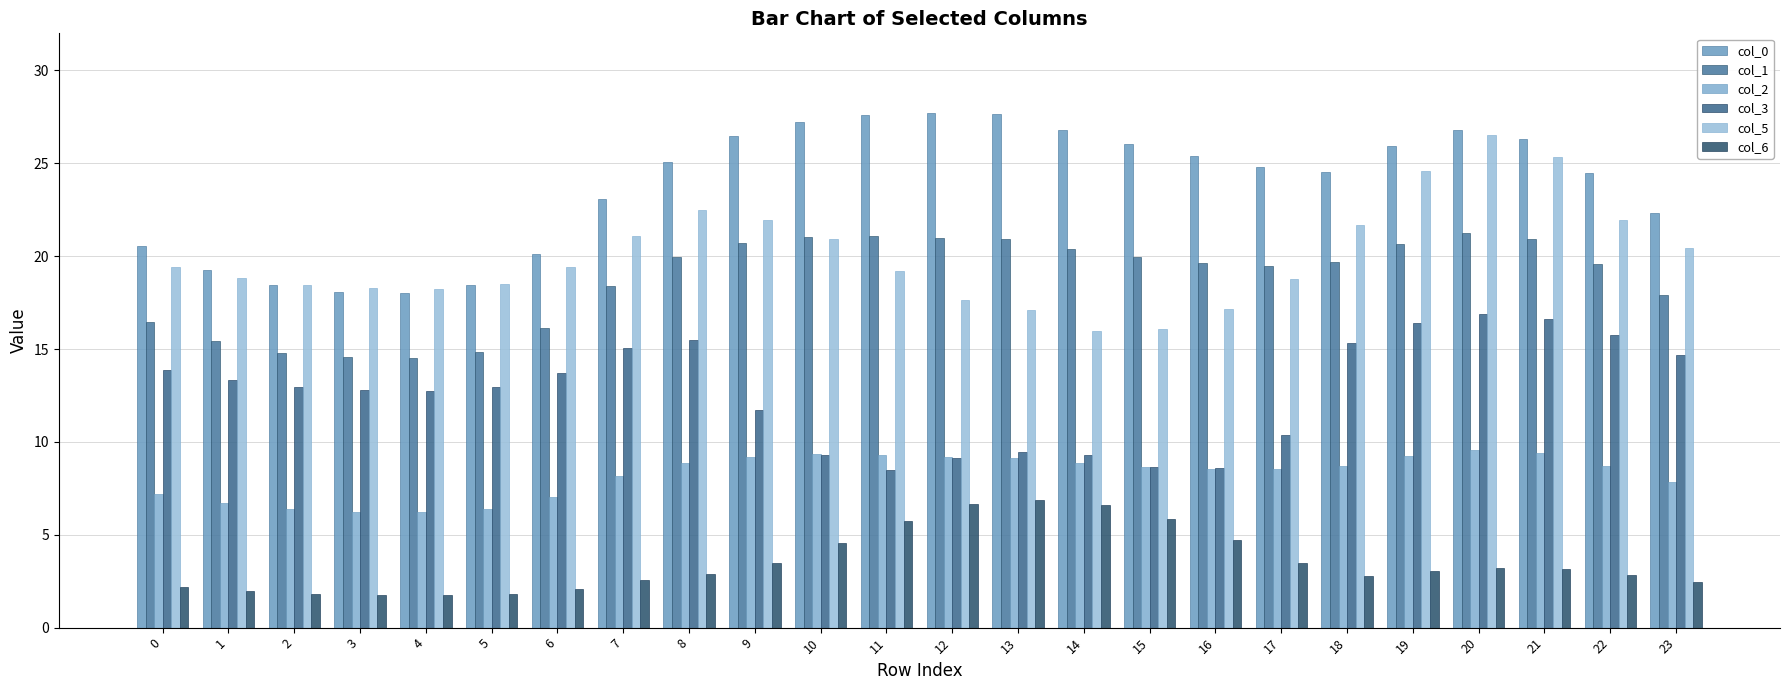

What are all the series names shown in the legend?

col_0, col_1, col_2, col_3, col_5, col_6